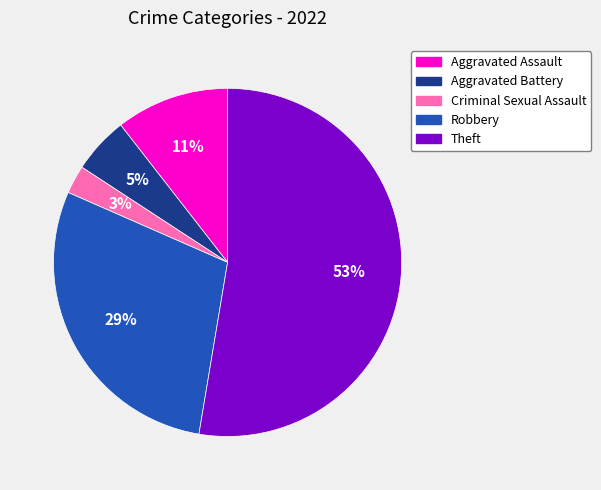

To the nearest percent, what percentage of the pie is Aggravated Assault?

11%